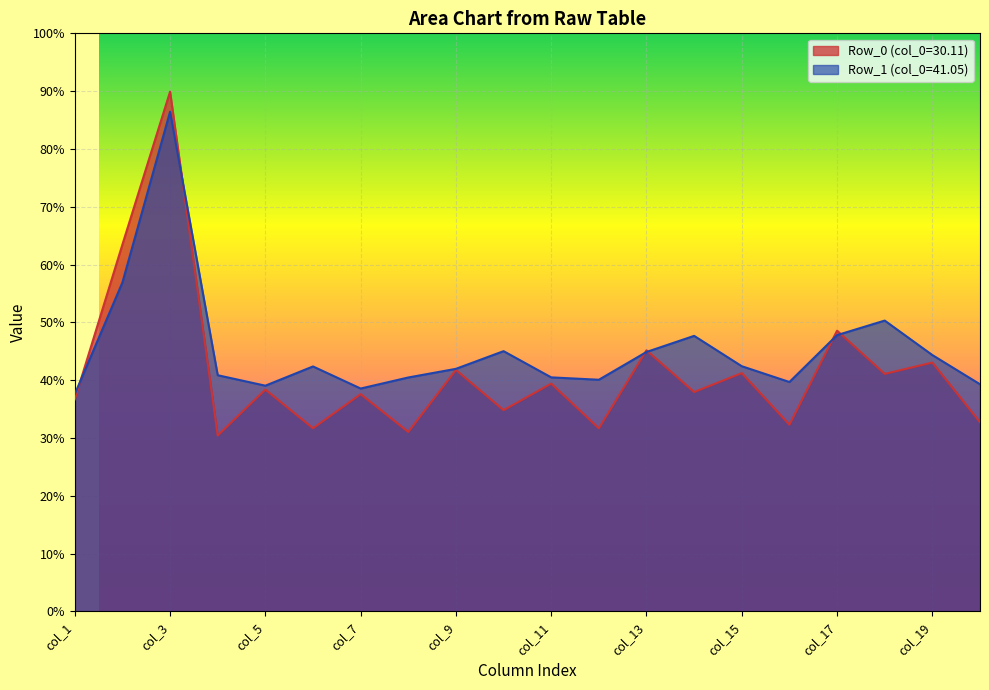

Between 1 and 0, which is larger?

1